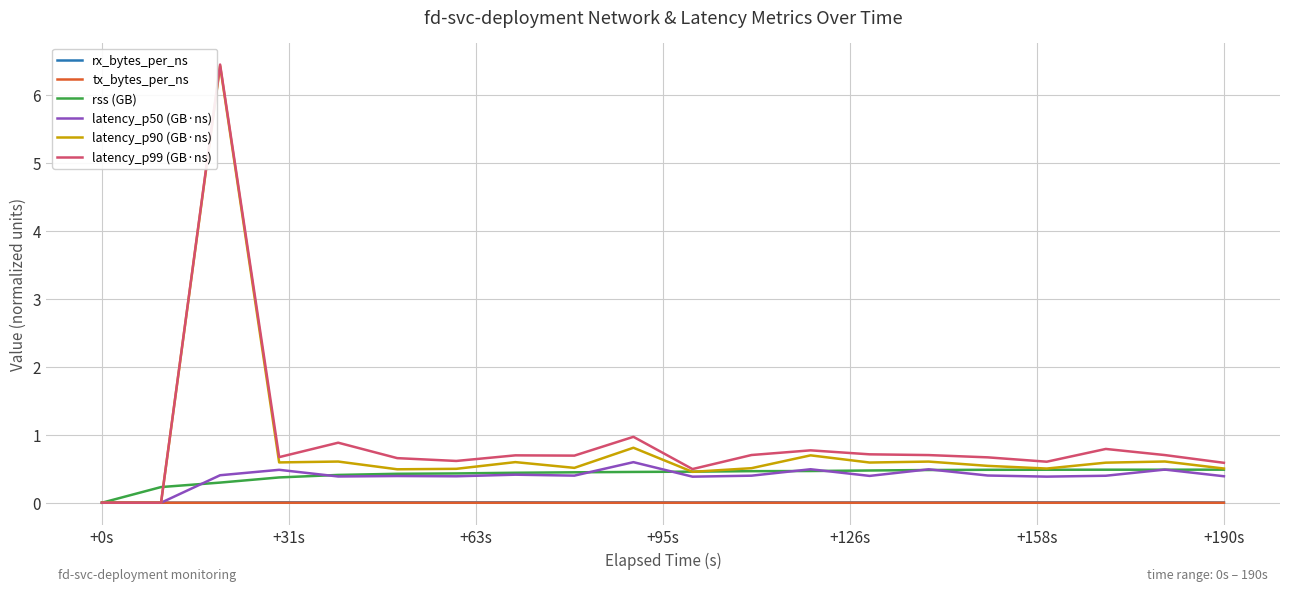

Which series has the widest spread of values?

latency_p99 (GB·ns)